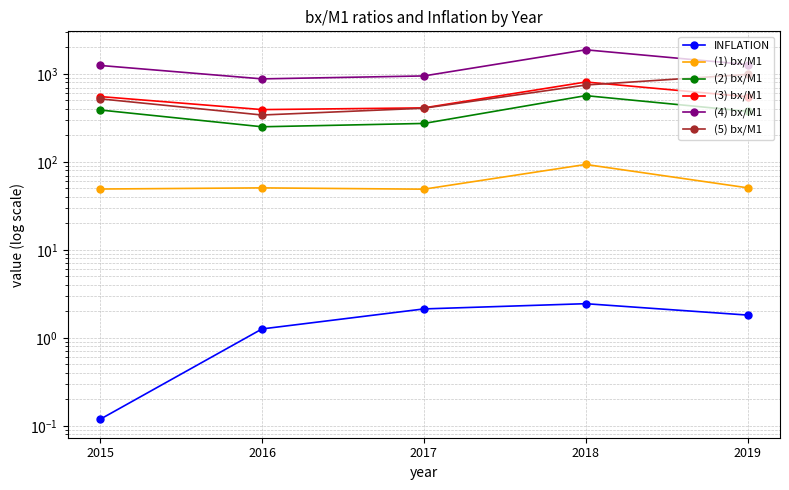

The value of (5) bx/M1 at 2016 is 341.0. True or false?

True